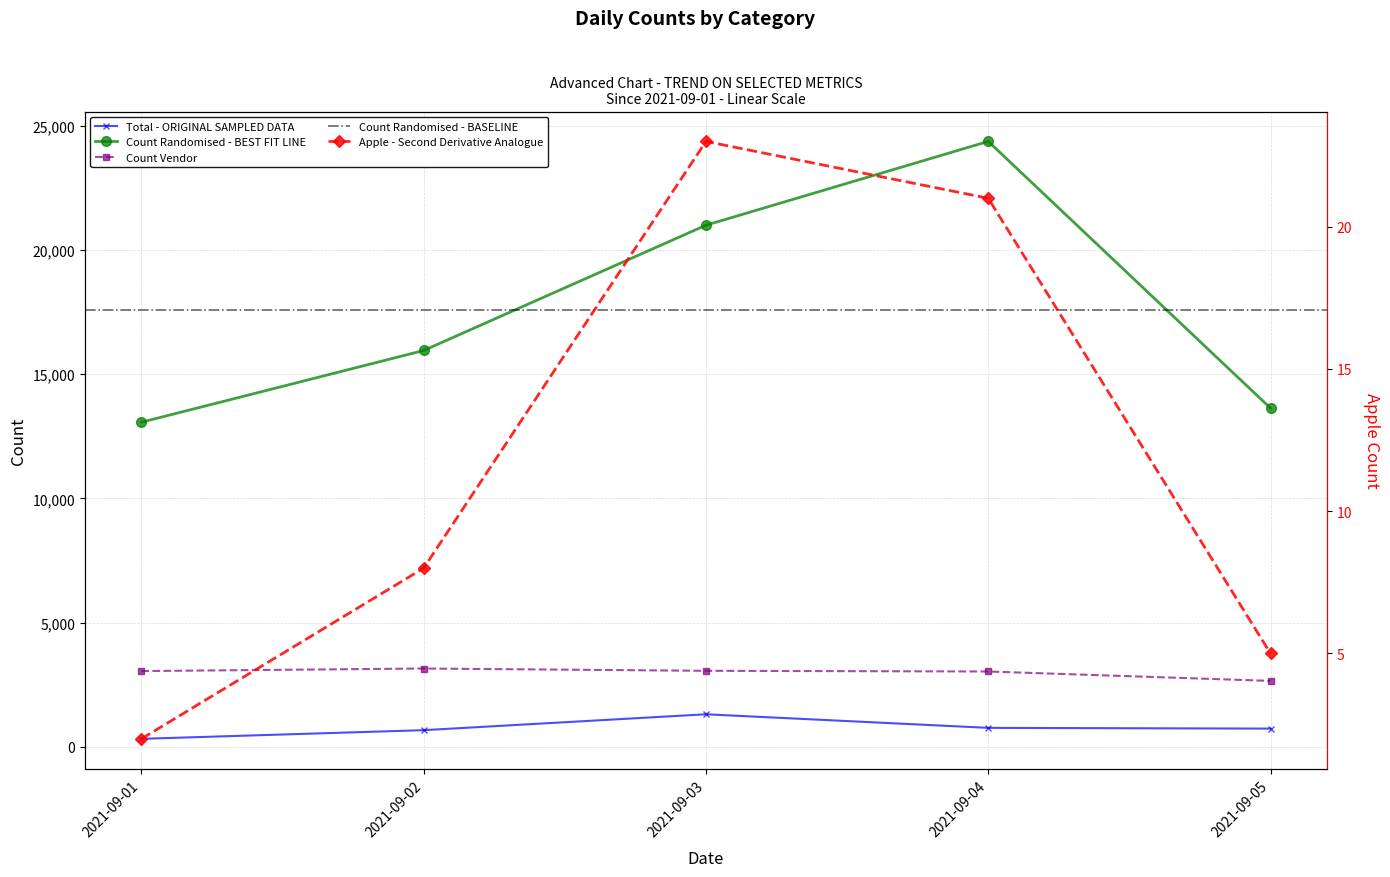

True or false: total has more than 2 interior local peaks.

False